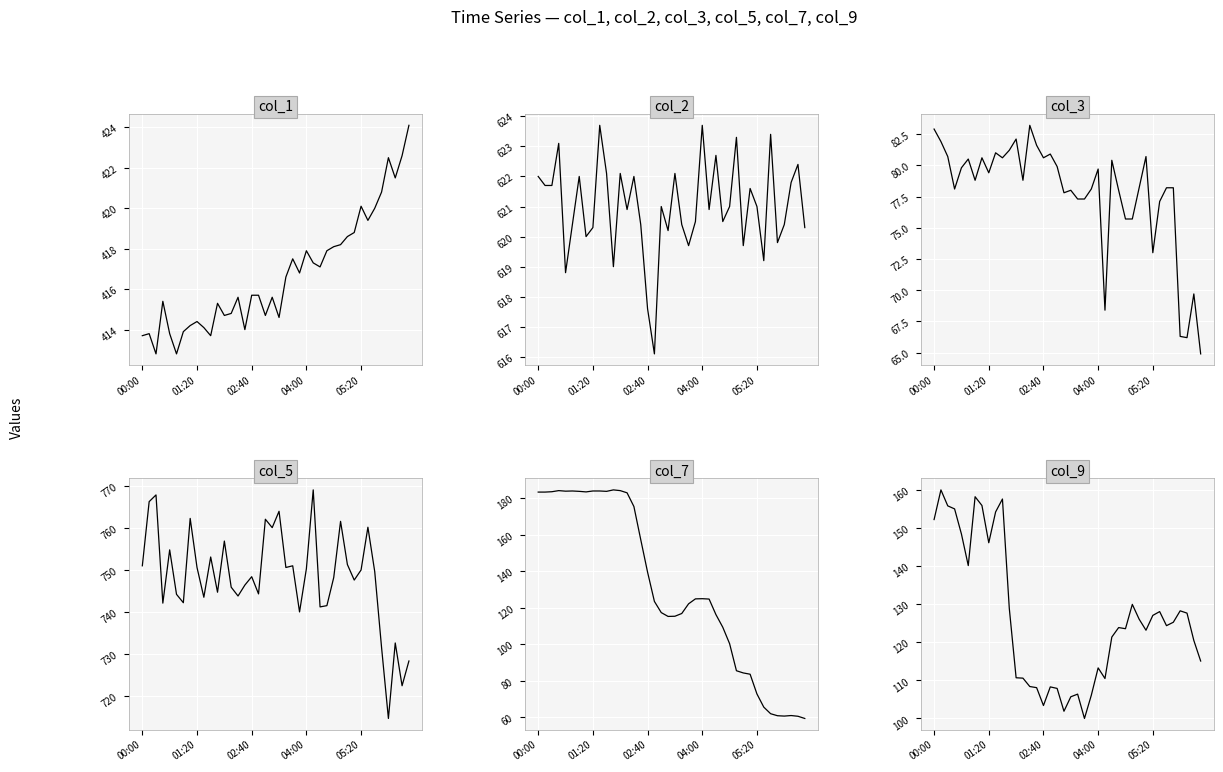

Reading left to right, list all the values displayed in this chart.

col_1: 413.7	413.8	412.8	415.4	413.8	412.8	413.9	414.2	414.4	414.1	413.7	415.3	414.7	414.8	415.6	414.0	415.7	415.7	414.7	415.6	414.6	416.6	417.5	416.8	417.9	417.3	417.1	417.9	418.1	418.2	418.6	418.8	420.1	419.4	420.0	420.8	422.5	421.5	422.6	424.1
col_2: 622.0	621.7	621.7	623.1	618.8	620.4	622.0	620.0	620.3	623.7	622.1	619.0	622.1	620.9	622.0	620.4	617.6	616.1	621.0	620.2	622.1	620.4	619.7	620.5	623.7	620.9	622.7	620.5	621.0	623.3	619.7	621.6	621.0	619.2	623.4	619.8	620.4	621.8	622.4	620.3
col_3: 82.9	81.9	80.7	78.1	79.8	80.5	78.8	80.6	79.4	81.0	80.6	81.2	82.1	78.8	83.2	81.6	80.6	80.9	79.9	77.8	78.0	77.3	77.3	78.1	79.7	68.4	80.4	78.0	75.7	75.7	78.2	80.7	73.0	77.1	78.2	78.2	66.3	66.2	69.7	64.9
col_5: 751.0	766.3	767.9	742.1	754.8	744.2	742.2	762.3	750.6	743.5	753.1	744.7	756.9	745.9	743.8	746.4	748.4	744.3	762.1	760.1	764.0	750.6	751.0	740.0	750.3	769.1	741.2	741.5	748.2	761.6	751.3	747.6	750.0	760.2	749.6	731.5	714.6	732.6	722.4	728.3
col_7: 183.2	183.2	183.4	184.0	183.7	183.8	183.6	183.3	183.8	183.8	183.6	184.4	184.0	182.8	175.3	157.2	139.4	123.4	117.3	115.2	115.3	116.8	122.1	124.8	124.9	124.7	116.2	109.3	100.3	85.5	84.3	83.6	72.8	65.6	62.0	60.9	60.7	61.0	60.6	59.4
col_9: 152.3	160.1	155.9	155.1	148.5	140.2	158.3	156.0	146.2	154.3	157.7	129.0	110.7	110.6	108.4	108.1	103.4	108.3	107.9	101.9	105.7	106.4	100.0	106.1	113.3	110.5	121.4	123.9	123.6	130.0	126.1	123.2	127.1	128.1	124.4	125.3	128.3	127.7	120.5	115.1